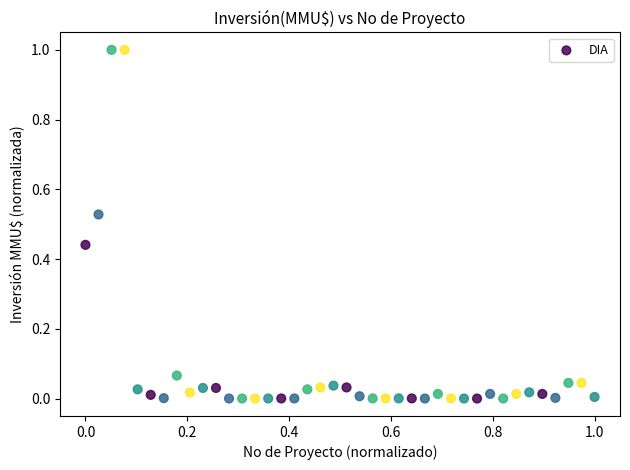

What is the range of Y values (max minus min)?

1.0